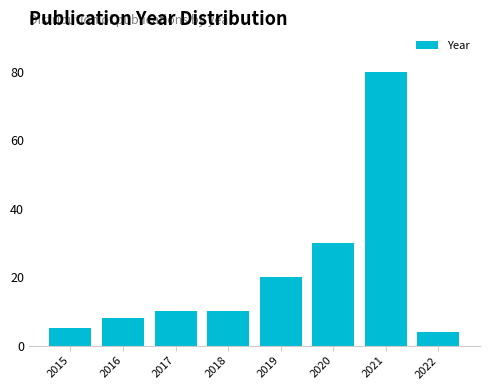

What is the height of the bar covering 2020.5 to 2021.5 on the x-axis? The values are not printed on the chart, so give them approximately, as read against the axis.

80